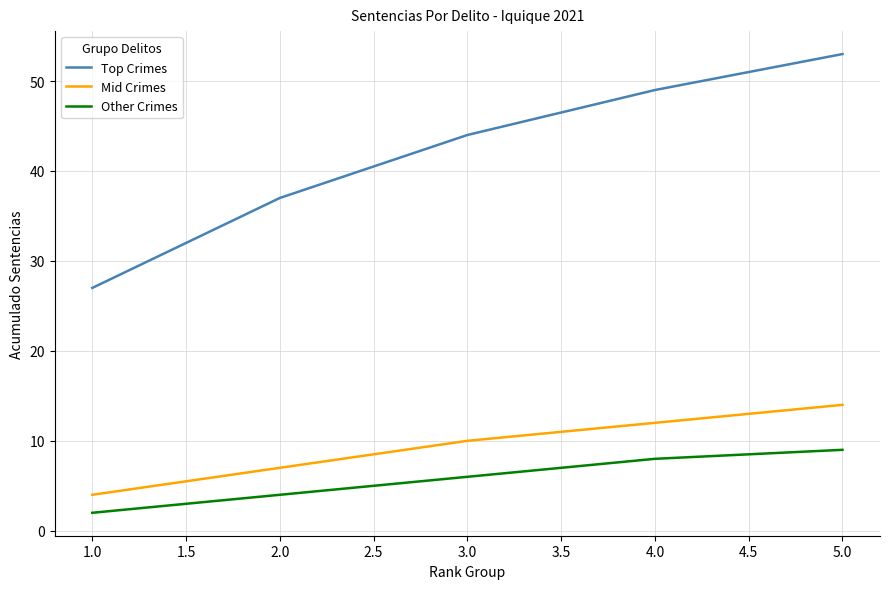

Which category has the highest value in the Other Crimes series?

5.0